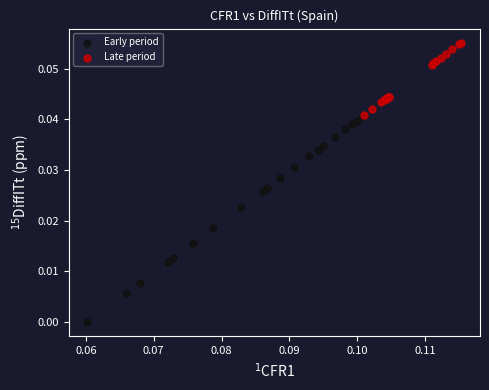

Which series contains the lowest Y value?

Early period